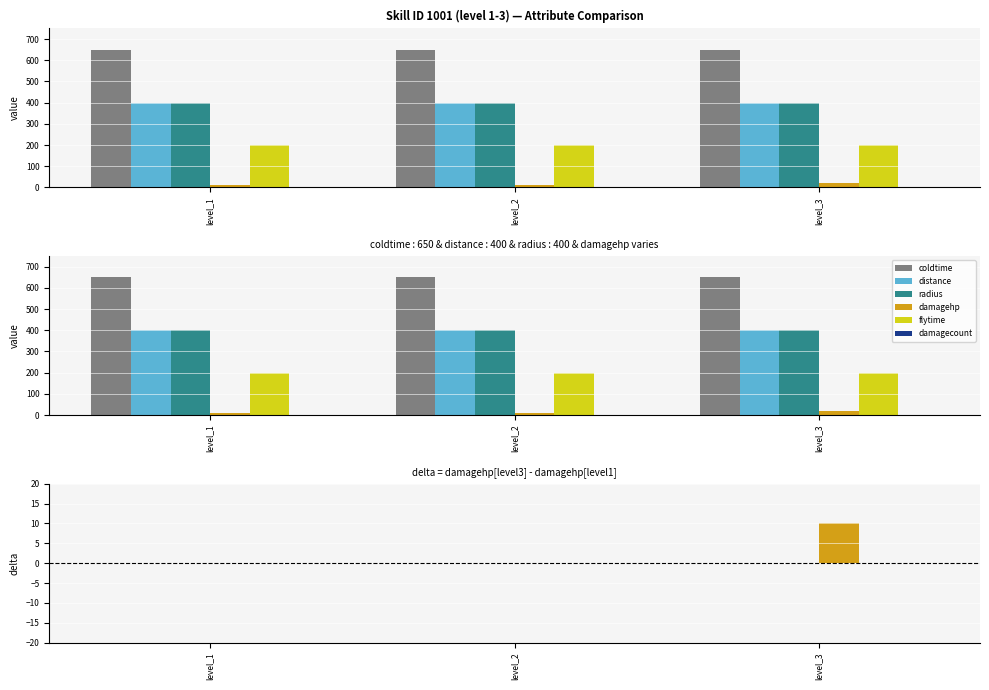

What are all the series names shown in the legend?

coldtime, distance, radius, damagehp, flytime, damagecount